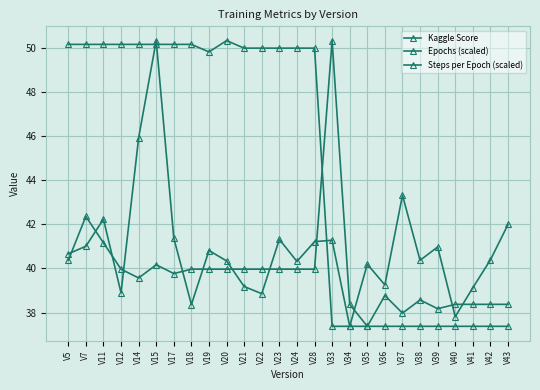

Reading left to right, extract all data points from this chart.

Kaggle Score: 40.7	41.0	42.2	38.9	45.9	50.3	41.4	38.4	40.8	40.3	39.2	38.9	41.3	40.3	41.2	41.3	37.4	40.2	39.3	43.3	40.4	41.0	37.8	39.1	40.4	42.0
Epochs (scaled): 40.4	42.4	41.2	40.0	39.6	40.2	39.8	40.0	40.0	40.0	40.0	40.0	40.0	40.0	40.0	50.3	38.4	37.4	38.8	38.0	38.6	38.2	38.4	38.4	38.4	38.4
Steps per Epoch (scaled): 50.2	50.2	50.2	50.2	50.2	50.2	50.2	50.2	49.8	50.3	50.0	50.0	50.0	50.0	50.0	37.4	37.4	37.4	37.4	37.4	37.4	37.4	37.4	37.4	37.4	37.4